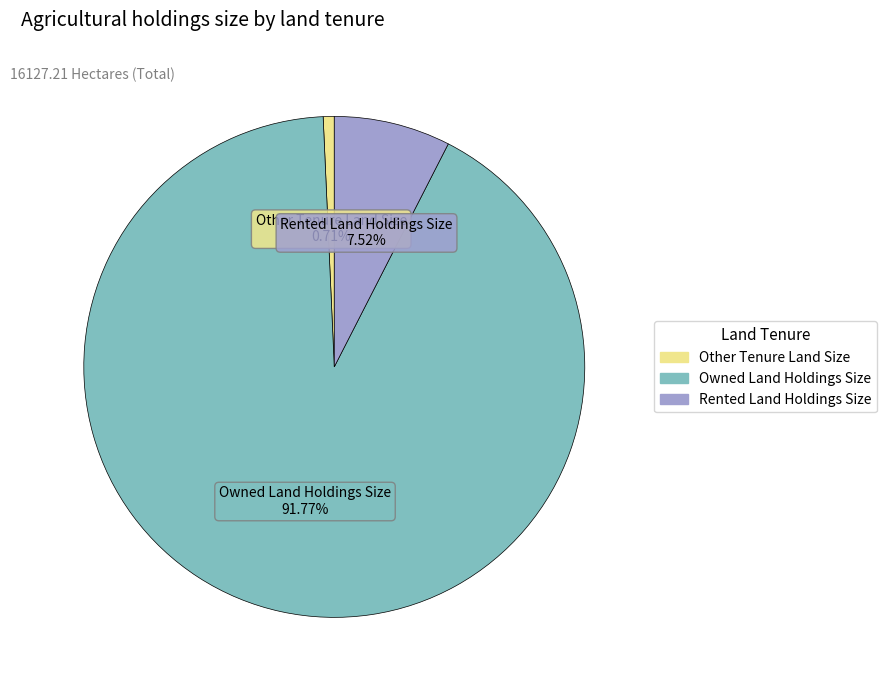

Which category has the biggest portion of the pie?

Owned Land Holdings Size